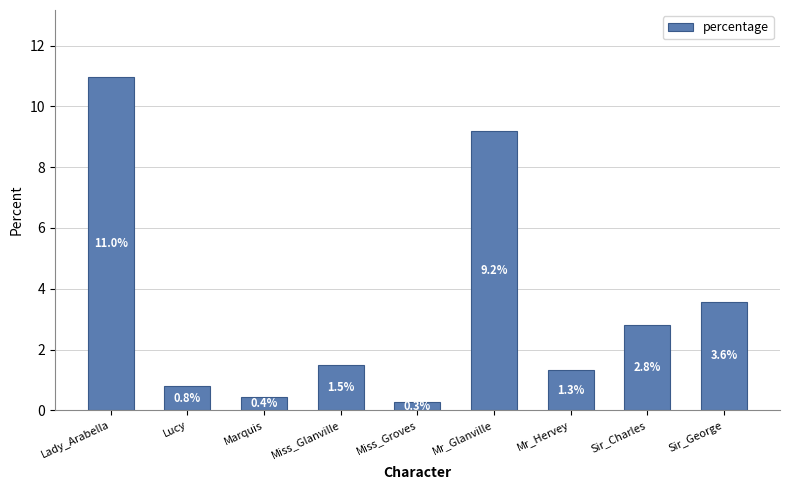

What is the difference between the maximum and minimum values?

10.7